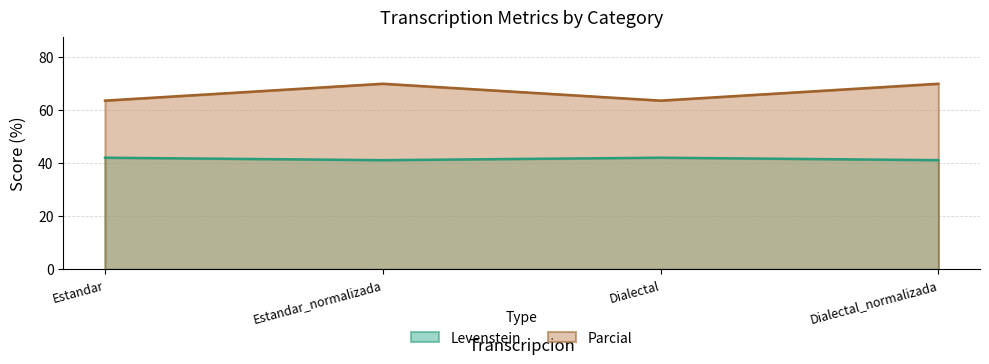

True or false: Parcial has a value of 70.0 at Dialectal_normalizada.

True